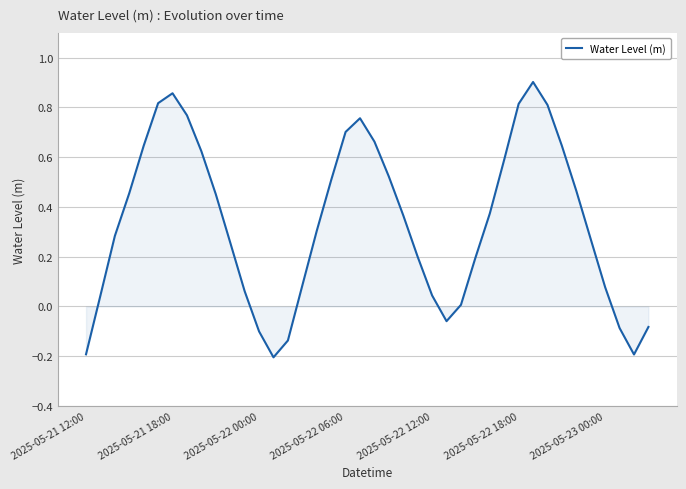

Does the chart display data point markers on the line(s)?

No